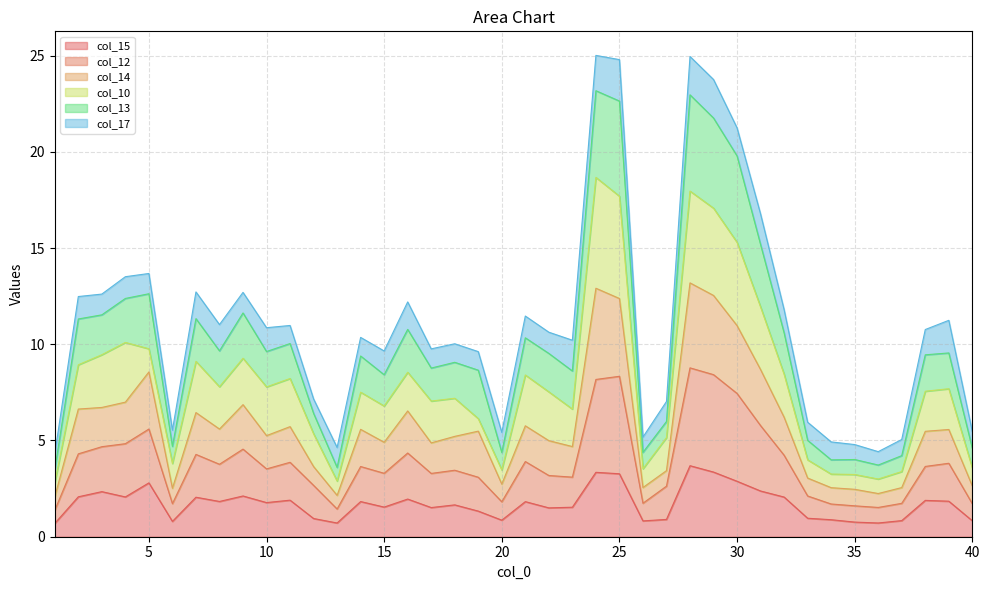

At which label does col_15 first exceed 1?

2